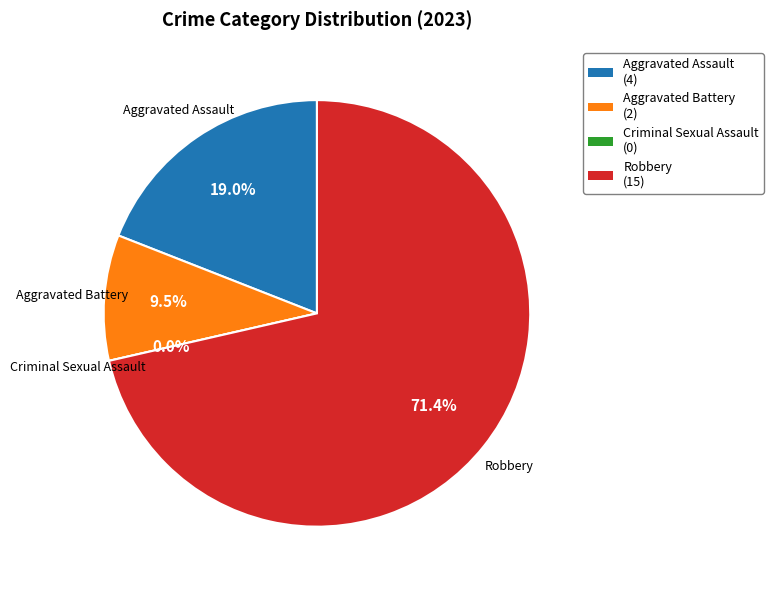

Rank the categories by value from highest to lowest.

Robbery, Aggravated Assault, Aggravated Battery, Criminal Sexual Assault